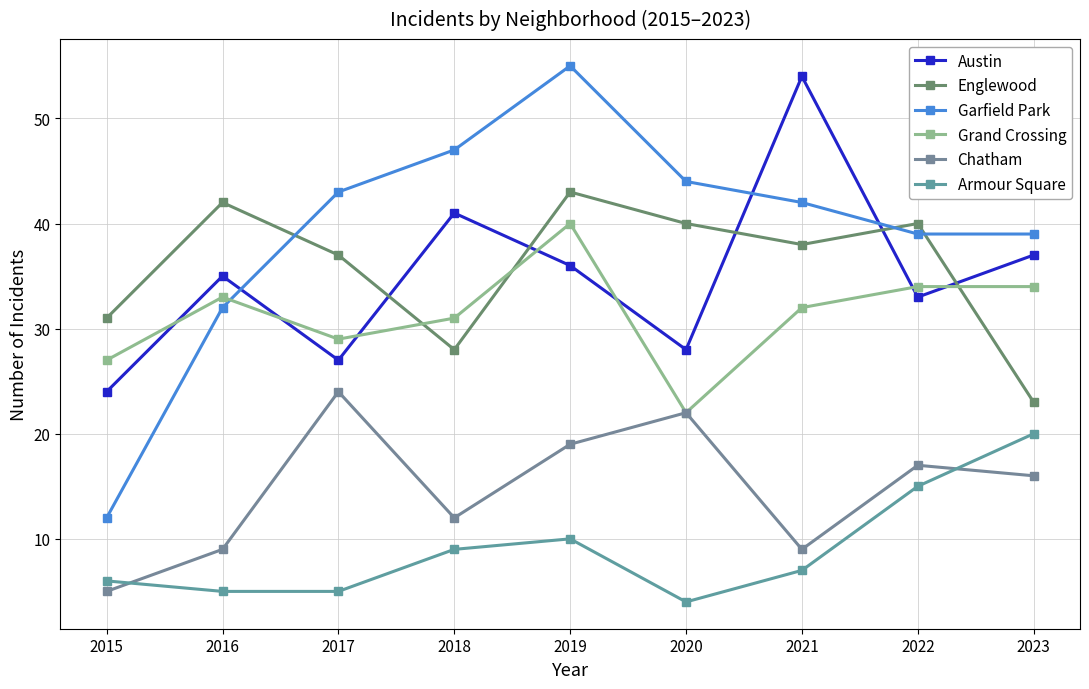

How many interior local peaks does the Armour Square series have?

1